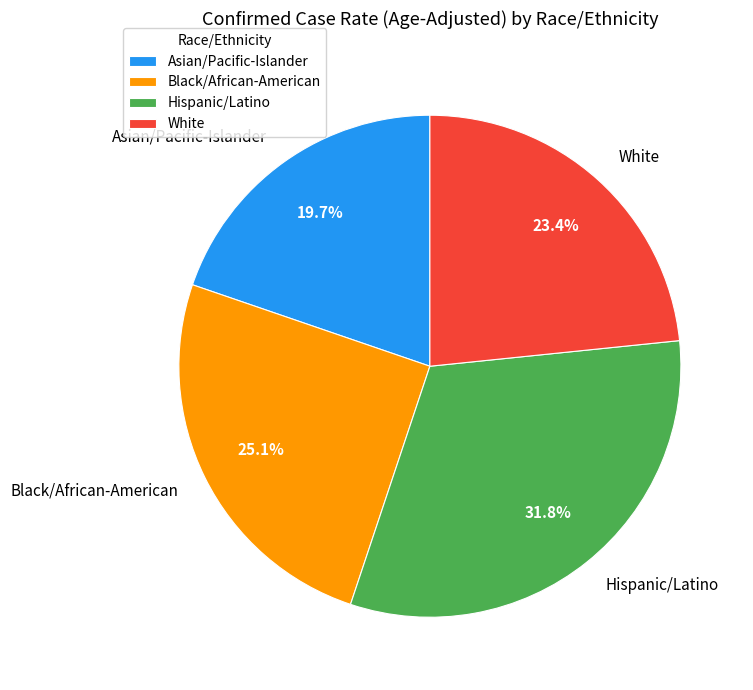

Rank the categories by value from highest to lowest.

Hispanic/Latino, Black/African-American, White, Asian/Pacific-Islander